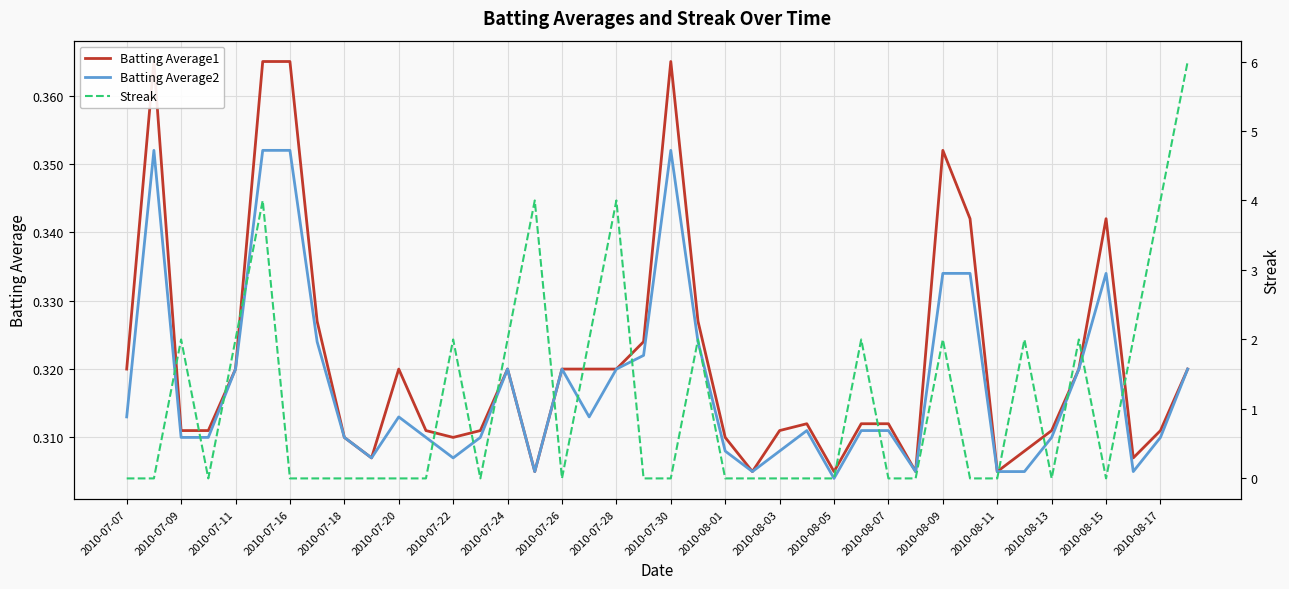

Reading left to right, what are all the values shown in this chart?

Batting Average1: 0.3	0.4	0.3	0.3	0.3	0.4	0.4	0.3	0.3	0.3	0.3	0.3	0.3	0.3	0.3	0.3	0.3	0.3	0.3	0.3	0.4	0.3	0.3	0.3	0.3	0.3	0.3	0.3	0.3	0.3	0.4	0.3	0.3	0.3	0.3	0.3	0.3	0.3	0.3	0.3
Batting Average2: 0.3	0.4	0.3	0.3	0.3	0.4	0.4	0.3	0.3	0.3	0.3	0.3	0.3	0.3	0.3	0.3	0.3	0.3	0.3	0.3	0.4	0.3	0.3	0.3	0.3	0.3	0.3	0.3	0.3	0.3	0.3	0.3	0.3	0.3	0.3	0.3	0.3	0.3	0.3	0.3
Streak: 0.0	0.0	2.0	0.0	2.0	4.0	0.0	0.0	0.0	0.0	0.0	0.0	2.0	0.0	2.0	4.0	0.0	2.0	4.0	0.0	0.0	2.0	0.0	0.0	0.0	0.0	0.0	2.0	0.0	0.0	2.0	0.0	0.0	2.0	0.0	2.0	0.0	2.0	4.0	6.0